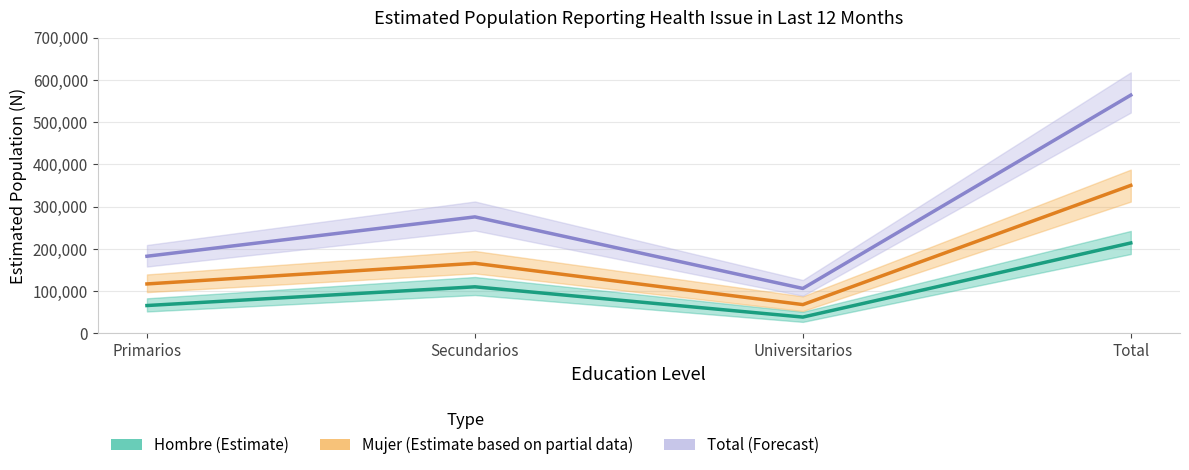

Rank the series by their average value, from highest to lowest.

Total (Forecast), Mujer (Estimate), Hombre (Estimate)